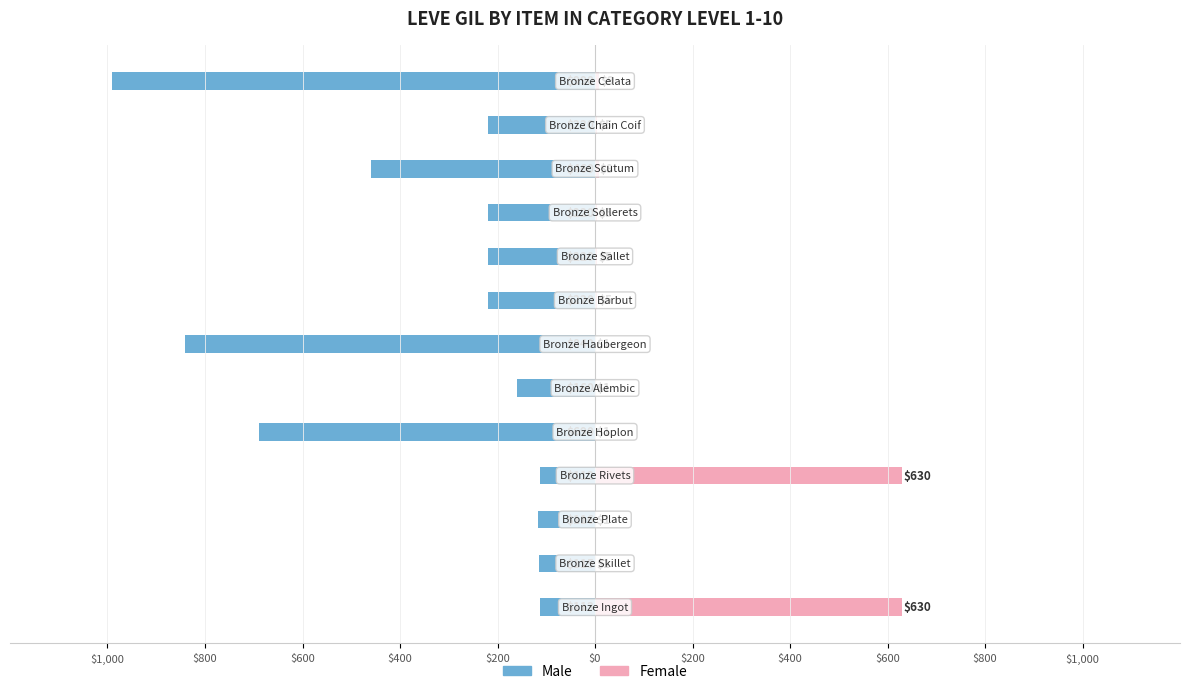

What is the approximate value of Male at $800, to the nearest 10?

-220